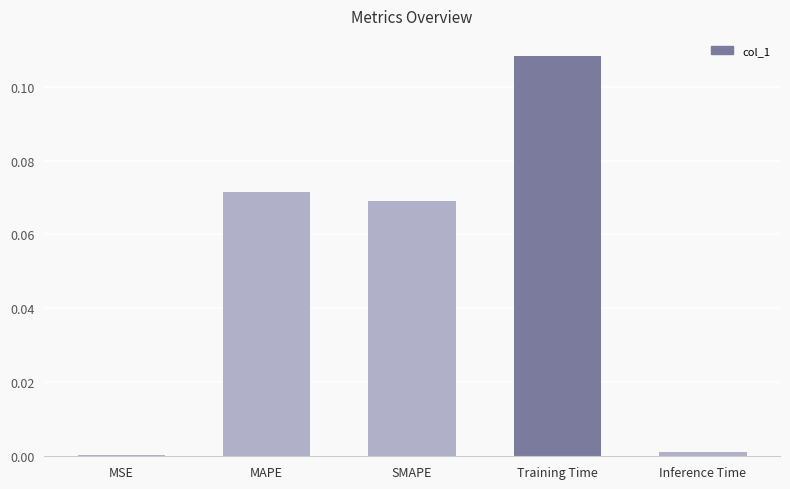

Which label corresponds to the largest value in the chart?

Training Time